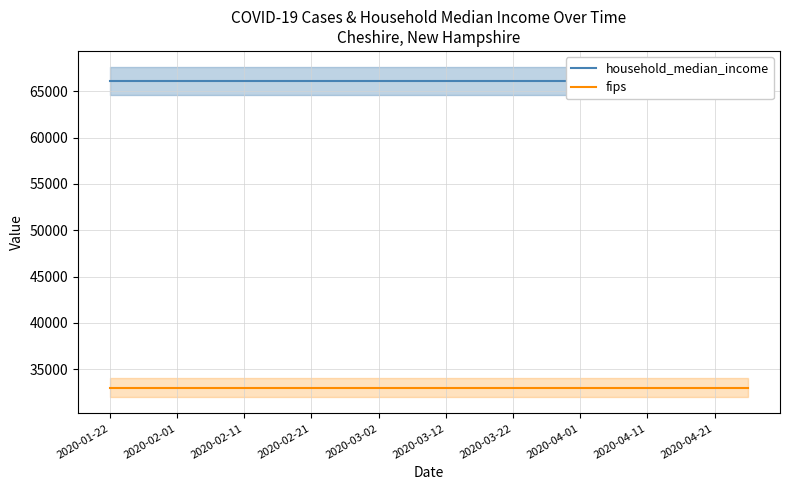

True or false: fips and household_median_income intersect in this chart.

False